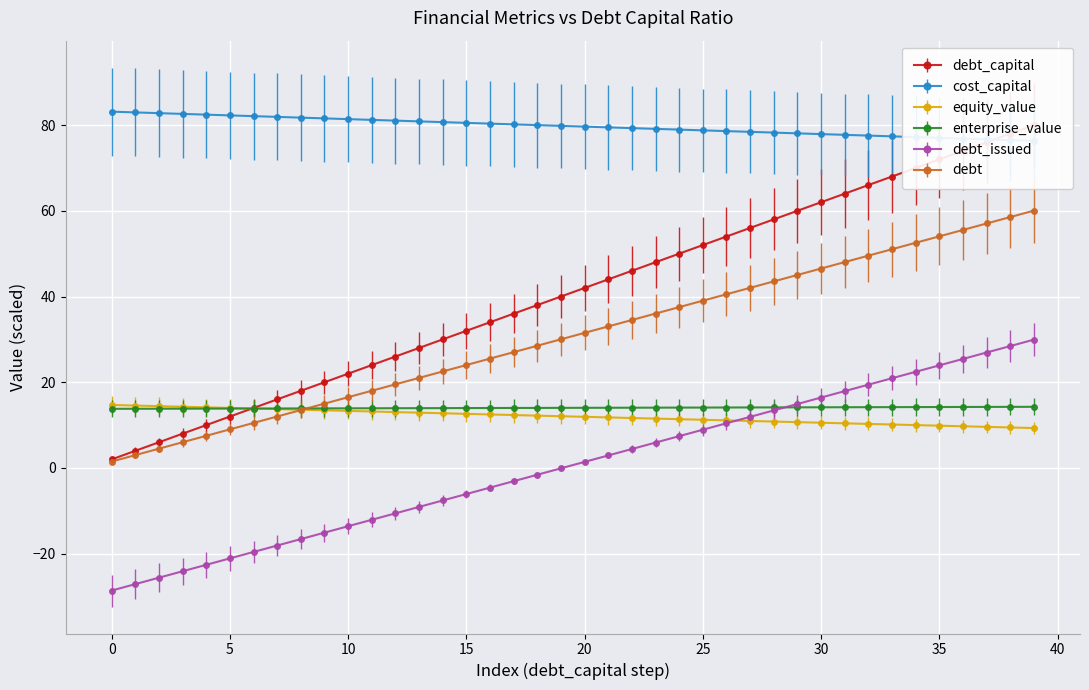

What is the label of the 11th point from the right?

29